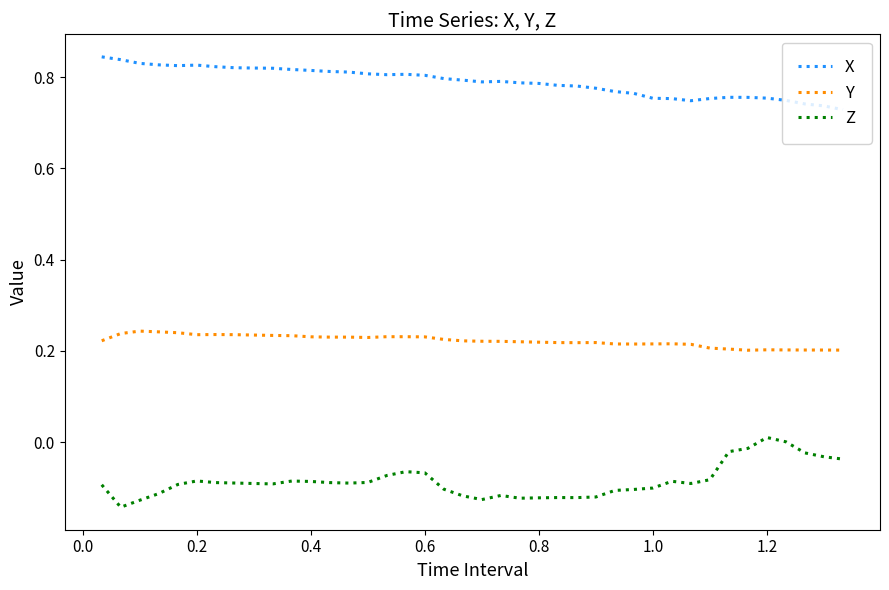

True or false: X and Z cross at least once.

False